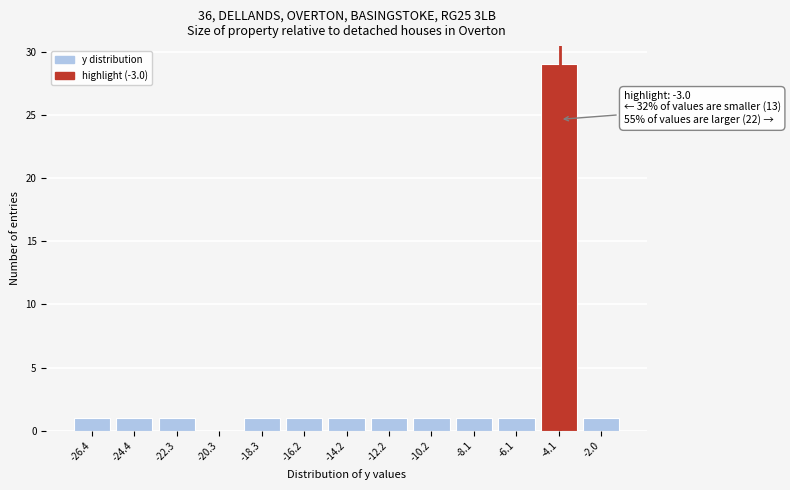

Reading right to left, transcribe all the data shown in this chart.

-2.0=1	-4.1=29	-6.1=1	-8.1=1	-10.2=1	-12.2=1	-14.2=1	-16.2=1	-18.3=1	-20.3=0	-22.3=1	-24.4=1	-26.4=1